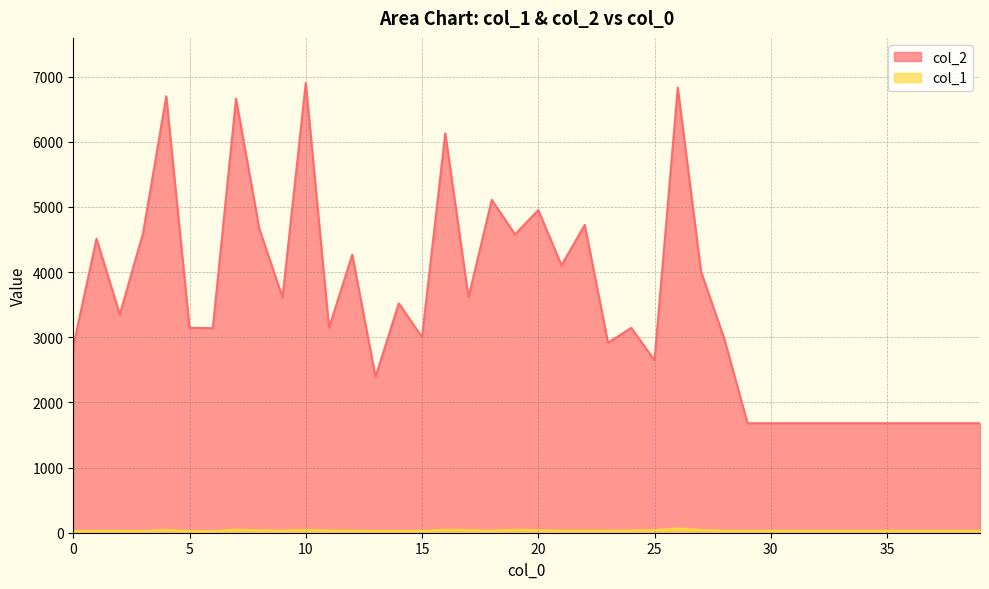

Reading right to left, list all the values displayed in this chart.

col_2: 39=1680	38=1680	37=1680	36=1680	35=1680	34=1680	33=1680	32=1680	31=1680	30=1680	29=1680	28=2979	27=4008	26=6830	25=2647	24=3144	23=2915	22=4724	21=4104	20=4951	19=4578	18=5108	17=3612	16=6128	15=3002	14=3520	13=2390	12=4266	11=3143	10=6903	9=3611	8=4666	7=6661	6=3138	5=3145	4=6697	3=4596	2=3349	1=4512	0=2862
col_1: 39=30	38=30	37=30	36=30	35=30	34=30	33=30	32=30	31=30	30=30	29=30	28=32	27=42	26=66	25=39	24=34	23=33	22=34	21=33	20=39	19=45	18=31	17=40	16=46	15=29	14=28	13=28	12=33	11=34	10=43	9=32	8=37	7=47	6=26	5=27	4=43	3=28	2=29	1=30	0=25